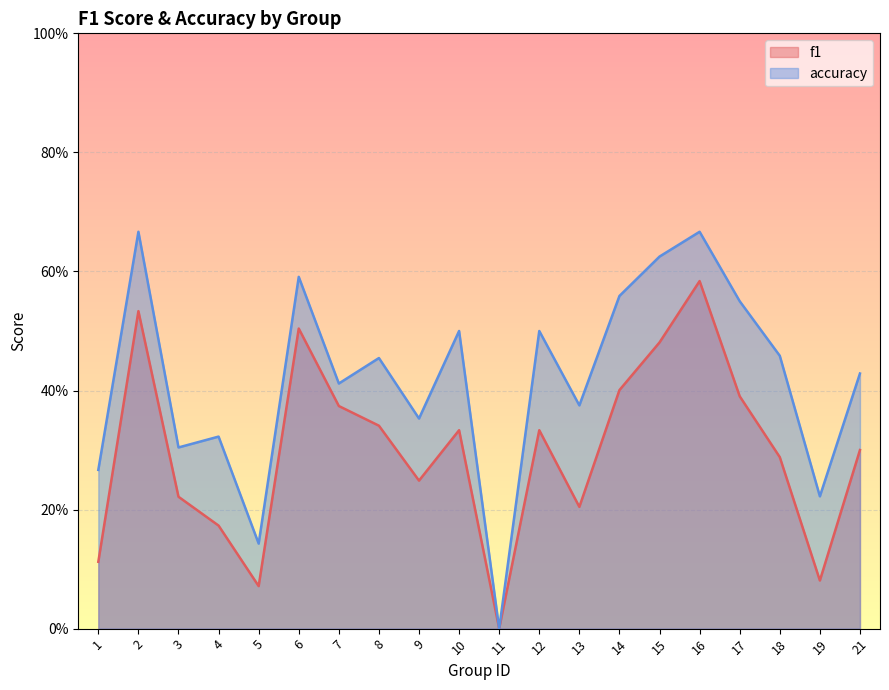

Rank the series by their maximum value, from highest to lowest.

accuracy, f1